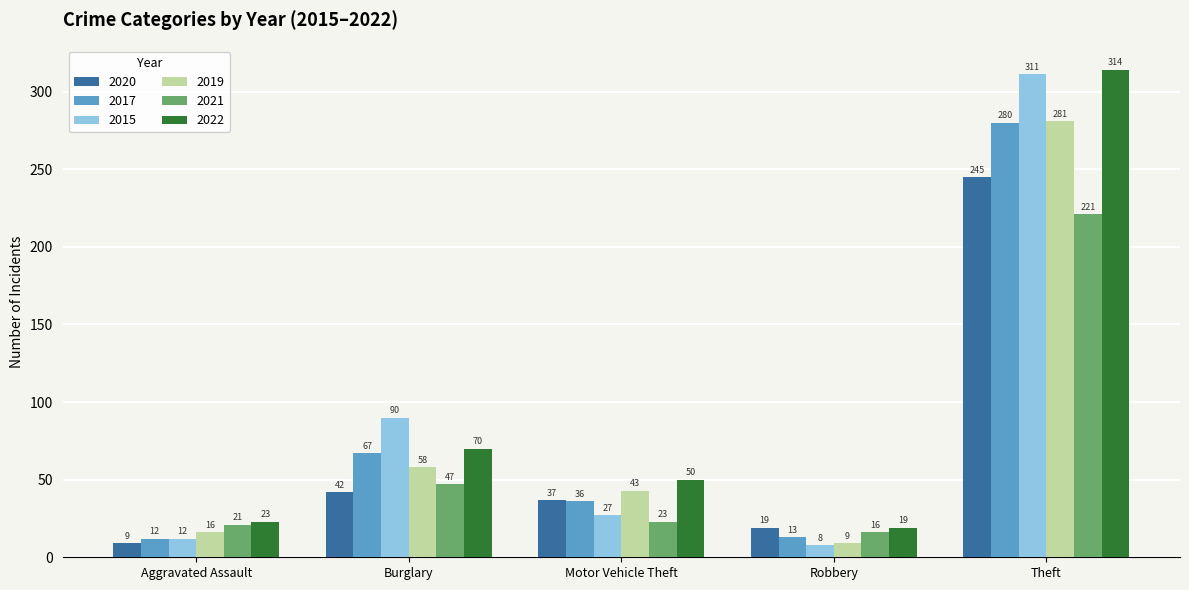

Reading left to right, extract all data points from this chart.

2020: Aggravated Assault=9	Burglary=42	Motor Vehicle Theft=37	Robbery=19	Theft=245
2017: Aggravated Assault=12	Burglary=67	Motor Vehicle Theft=36	Robbery=13	Theft=280
2015: Aggravated Assault=12	Burglary=90	Motor Vehicle Theft=27	Robbery=8	Theft=311
2019: Aggravated Assault=16	Burglary=58	Motor Vehicle Theft=43	Robbery=9	Theft=281
2021: Aggravated Assault=21	Burglary=47	Motor Vehicle Theft=23	Robbery=16	Theft=221
2022: Aggravated Assault=23	Burglary=70	Motor Vehicle Theft=50	Robbery=19	Theft=314